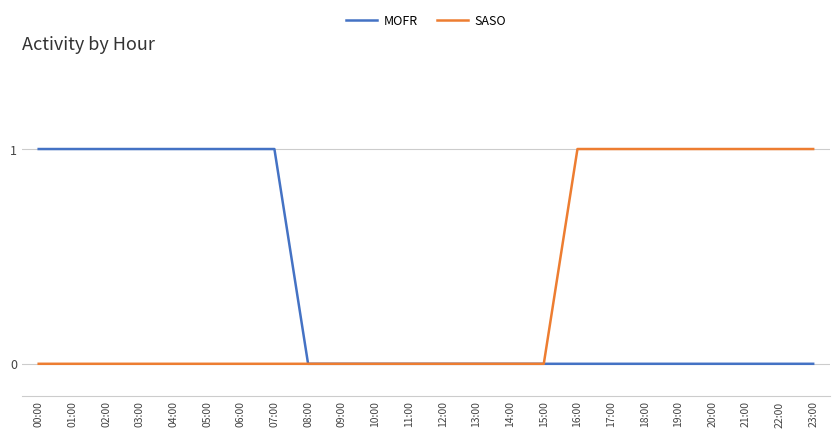

True or false: SASO has a value of 0 at 09:00.

True